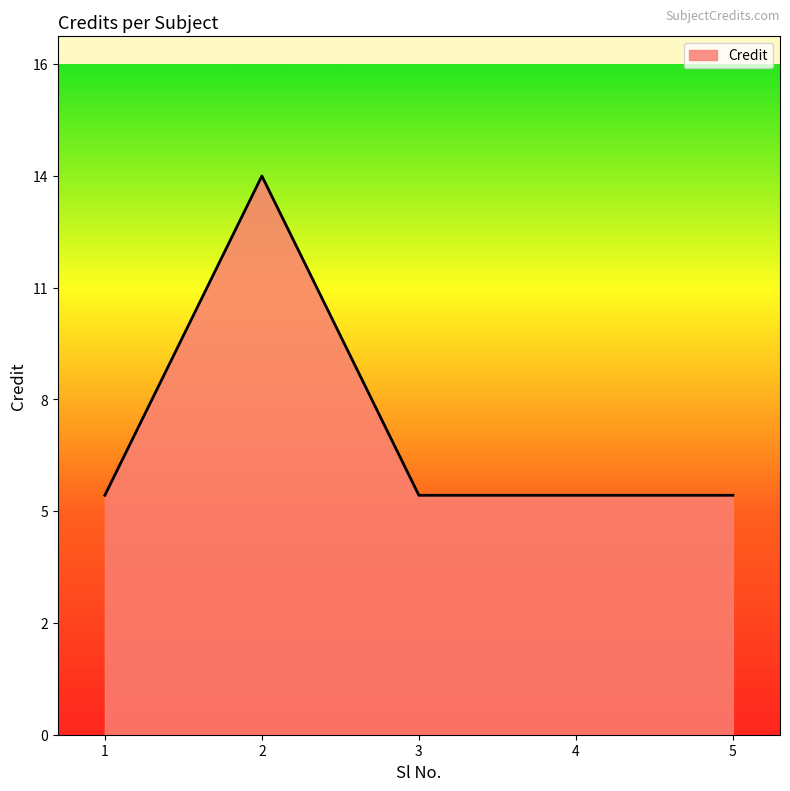

Does the chart display data point markers on the line(s)?

No